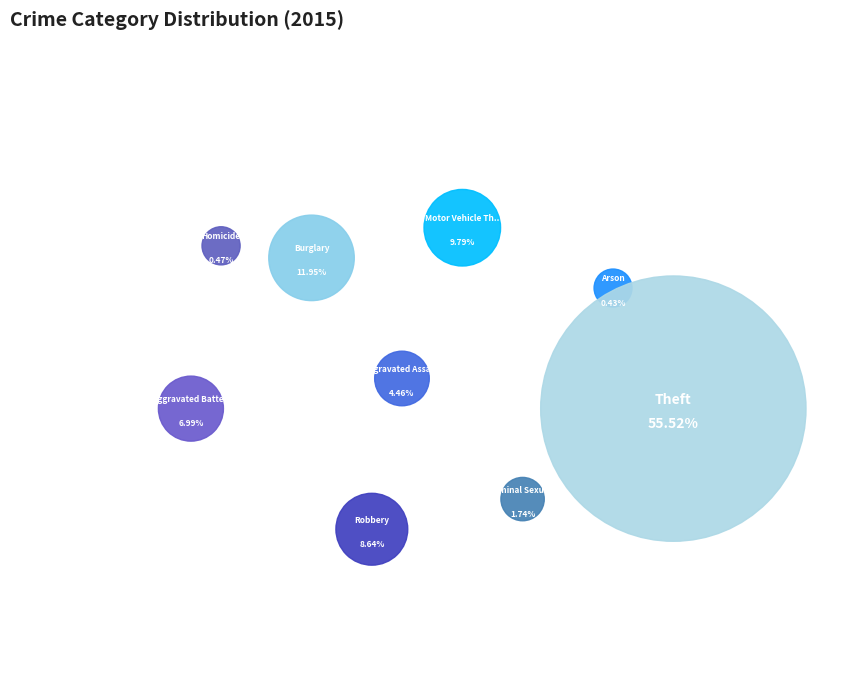

Which slice is the smallest?

Arson